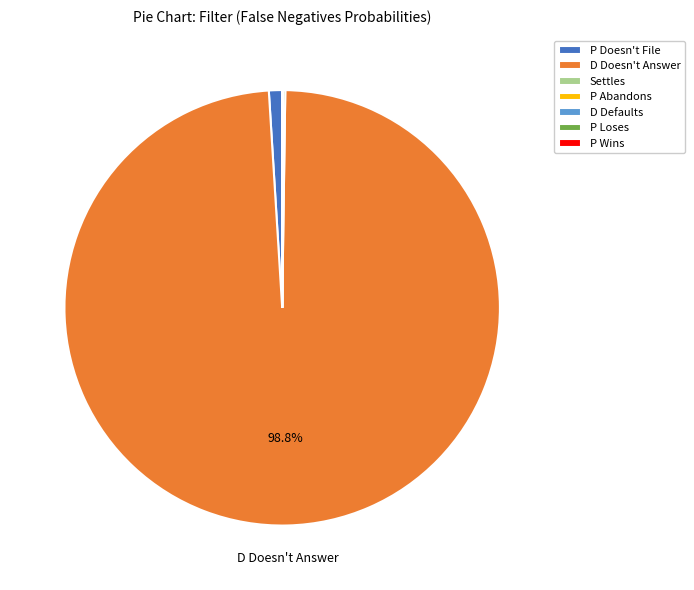

Is D Doesn't Answer the majority of the pie?

Yes